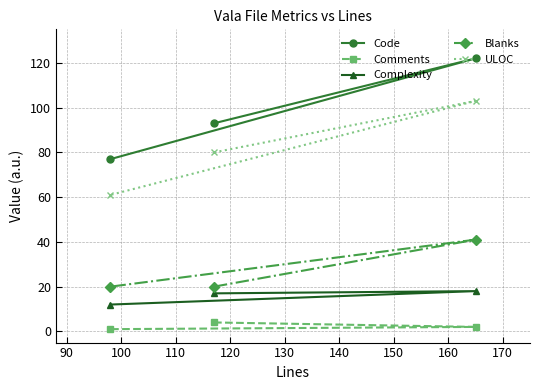

Rank the series by their maximum value, from highest to lowest.

Code, ULOC, Blanks, Complexity, Comments